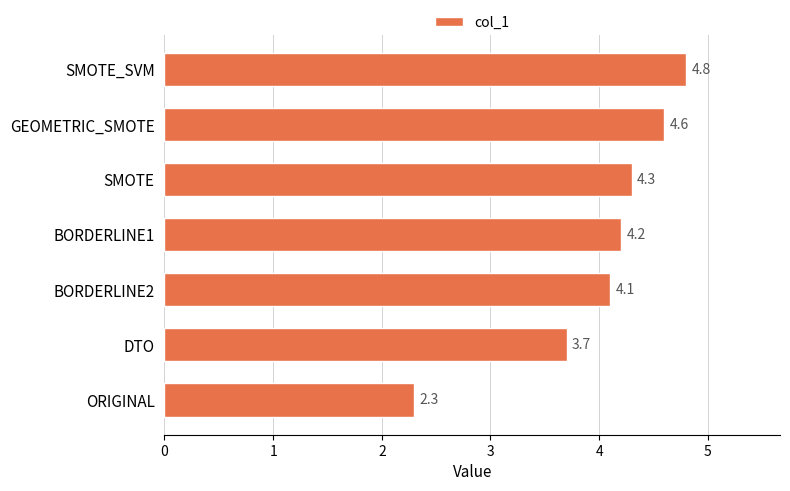

Where is the data nearest to the value 3?

ORIGINAL